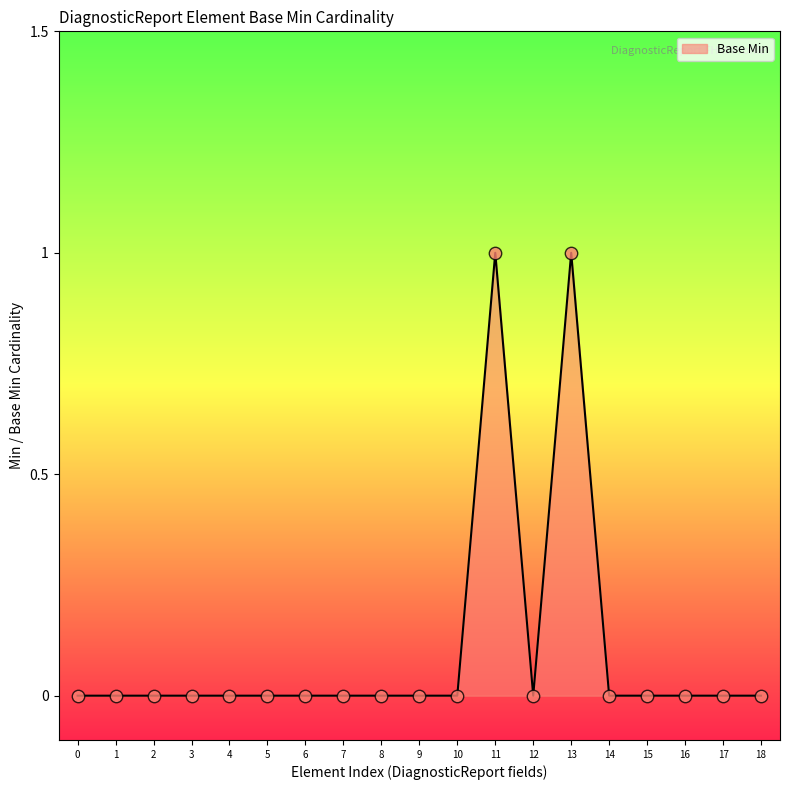

Between 11 and 3, which is larger?

11